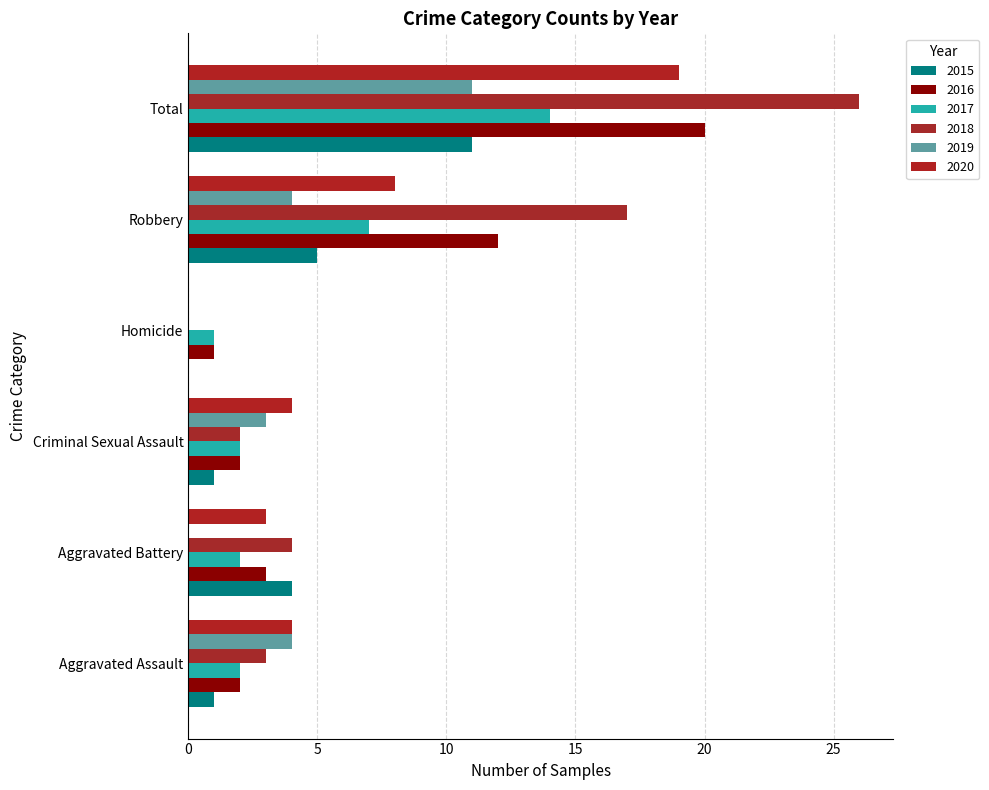

Which series has the widest spread of values?

2018